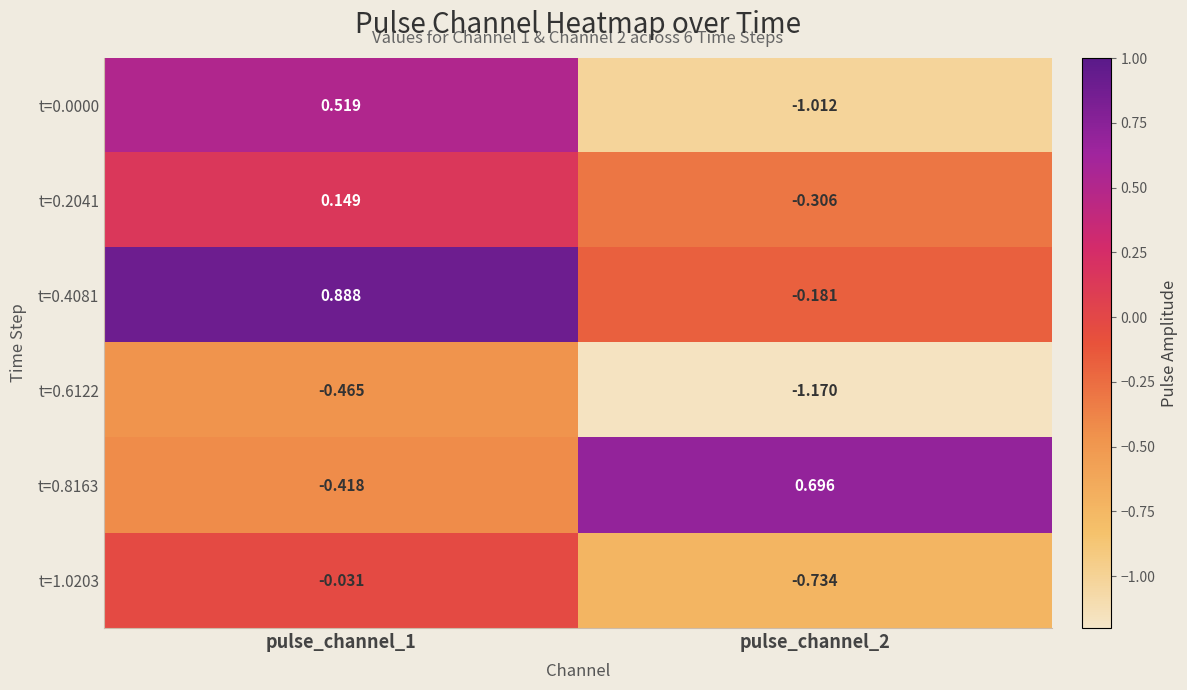

Is the value of t=0.0000 at pulse_channel_1 greater than the value of t=0.8163 at pulse_channel_1?

Yes